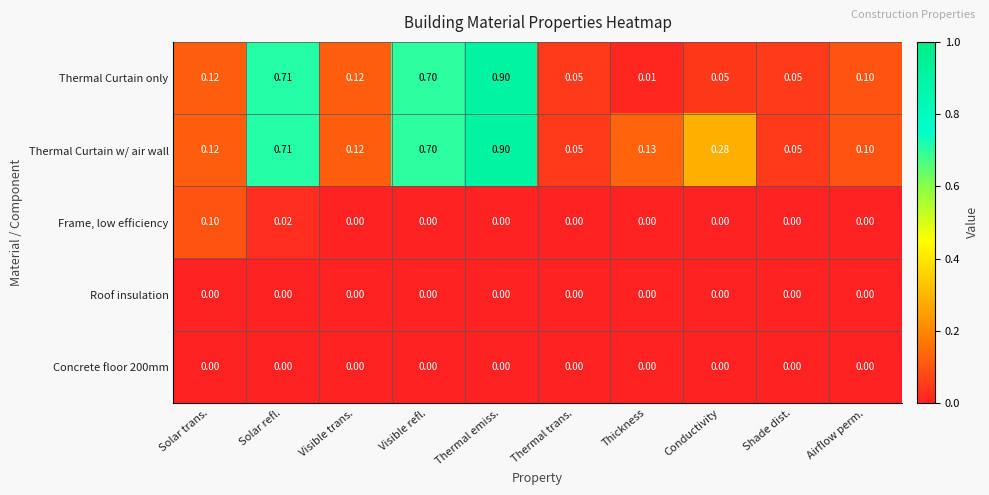

How many distinct data groups are displayed?

5